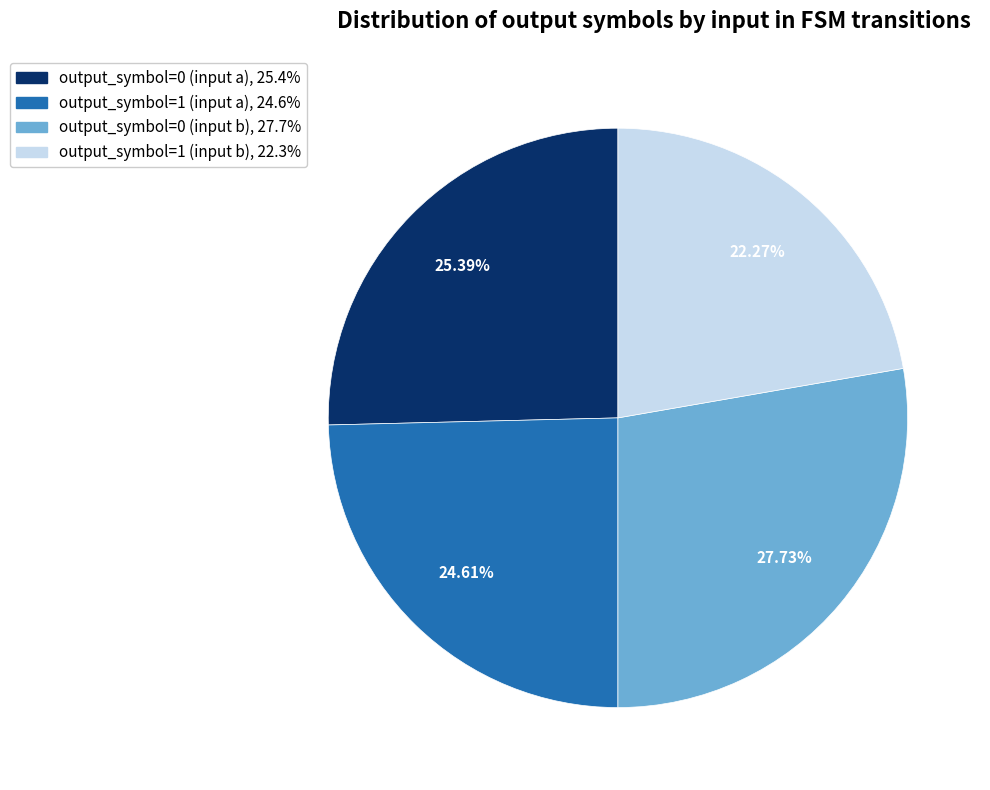

Approximately how many times larger is the value at output_symbol=1 (input b) compared to output_symbol=0 (input a)?

0.9